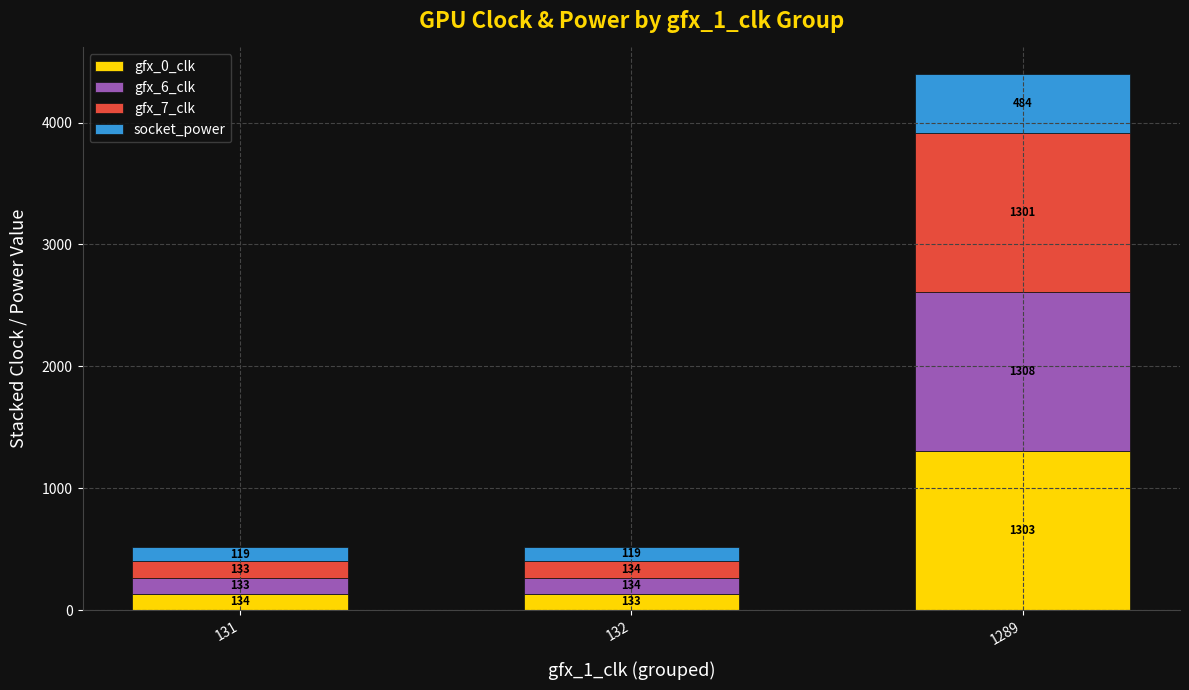

What is the total value across all series at 1289?

4396.0